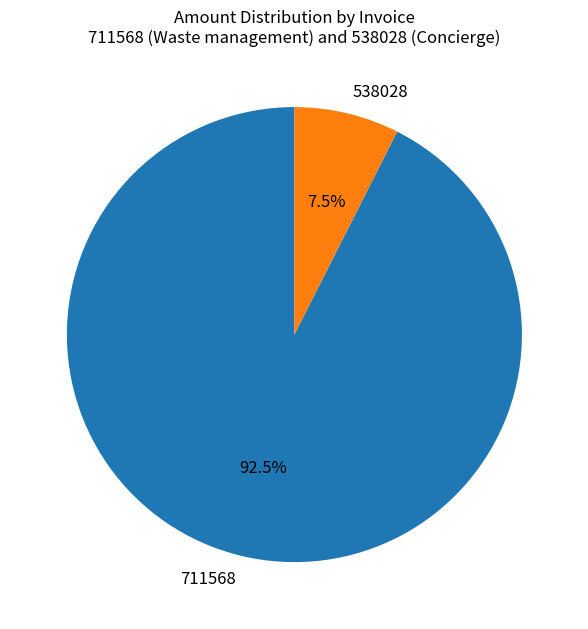

Does any single category account for the majority?

Yes